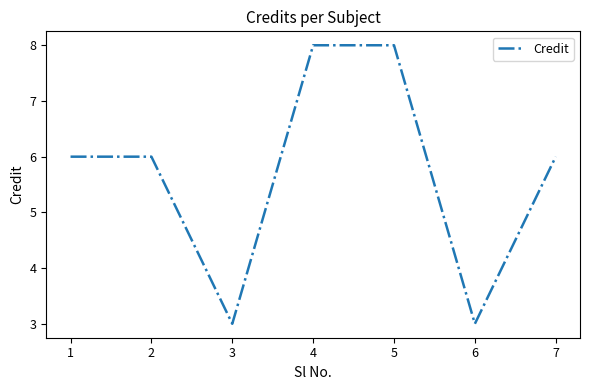

What is the maximum value shown in the chart?

8